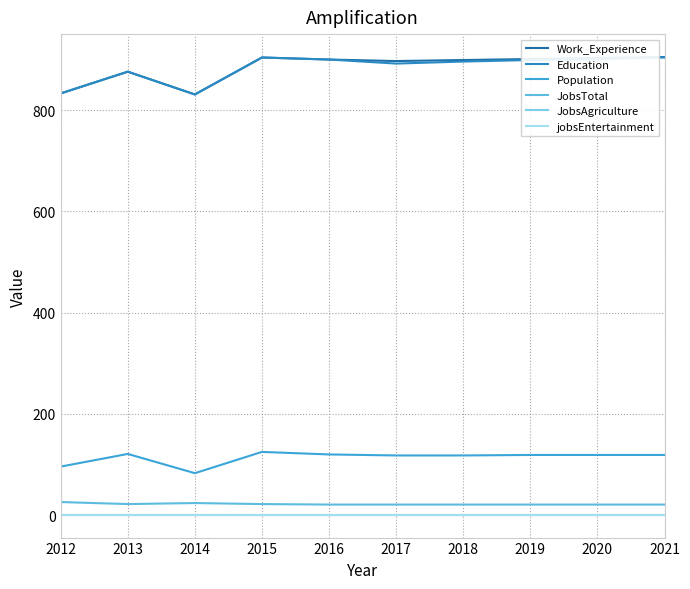

Which series has the largest range (max minus min)?

Work_Experience